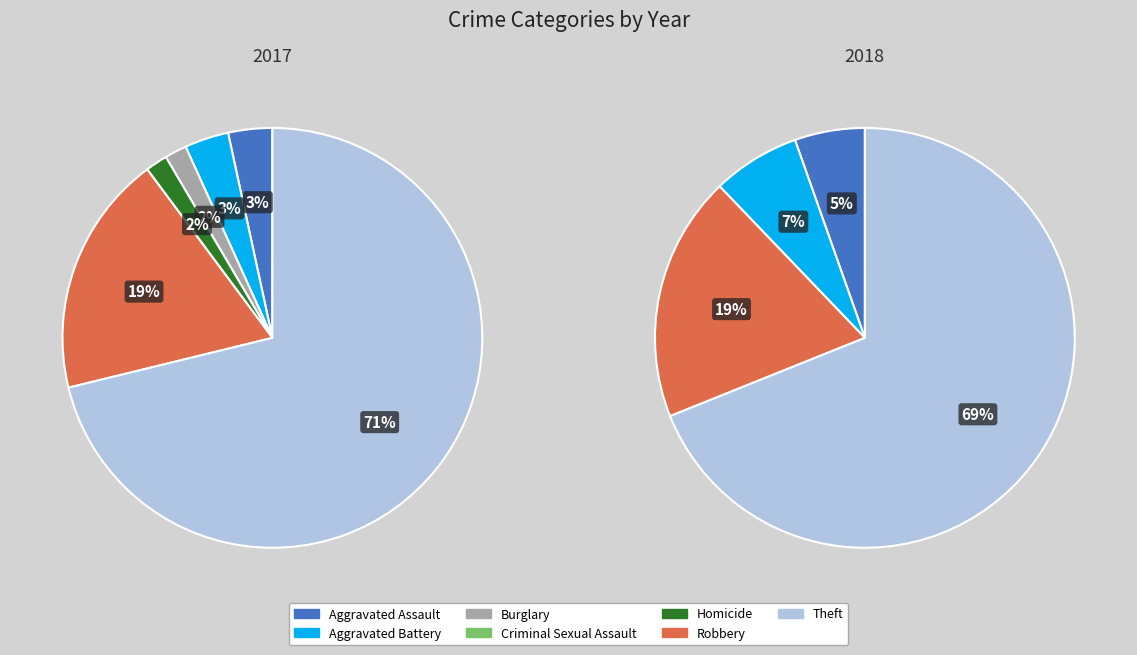

The values_2018 slice represents 7% of the pie. True or false?

True